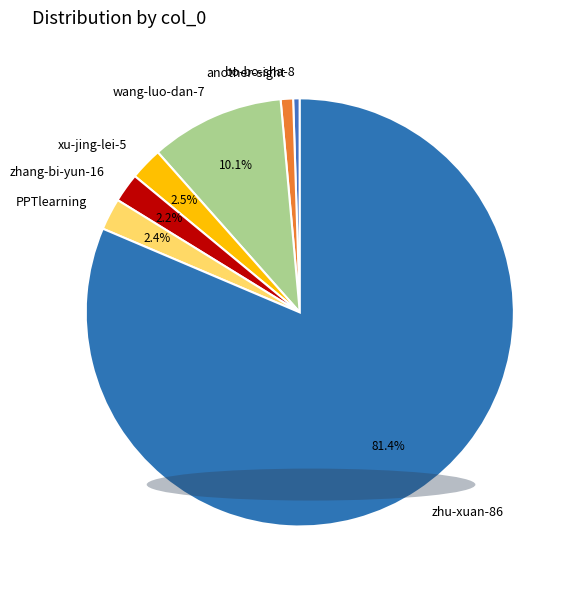

Combined, do zhang-bi-yun-16 and PPTlearning account for over 50%?

No